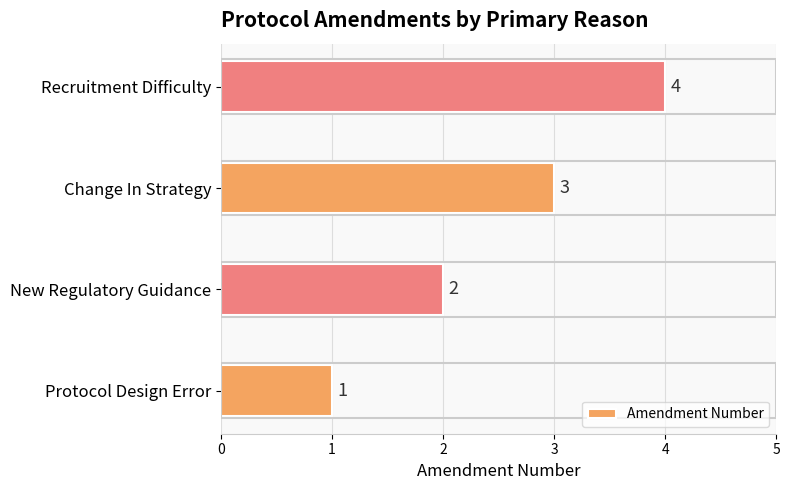

The chart shows a value of 1 at New Regulatory Guidance. True or false?

False